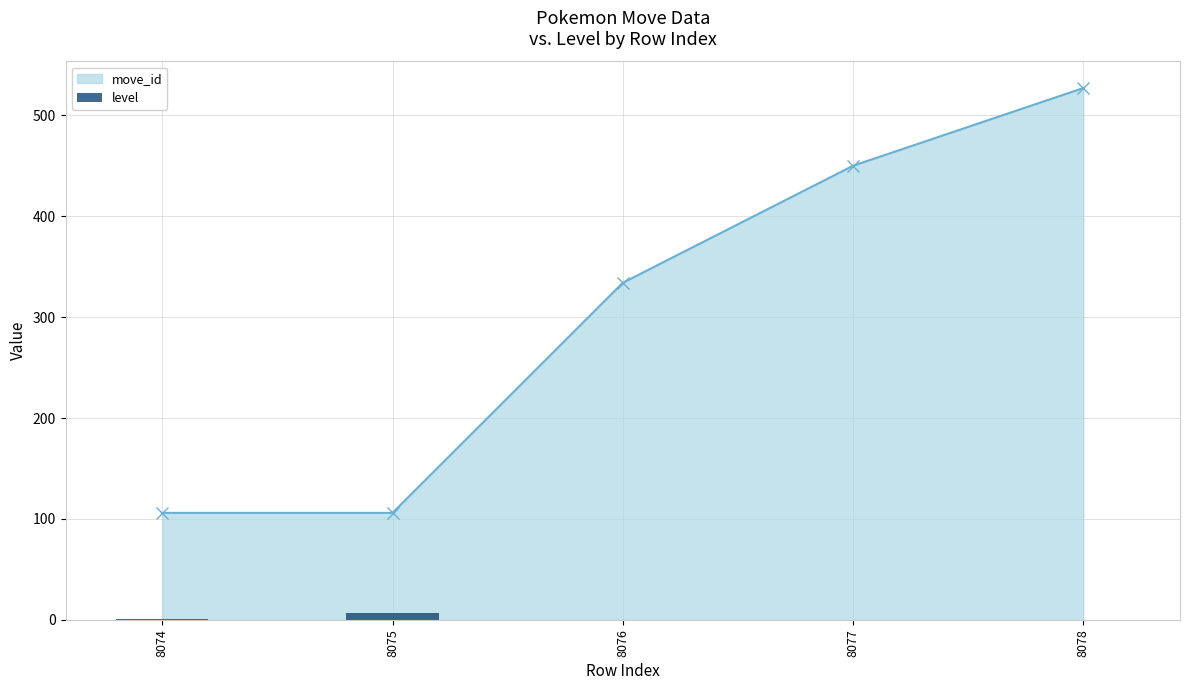

The value of move_id at 8074 is 106. True or false?

True